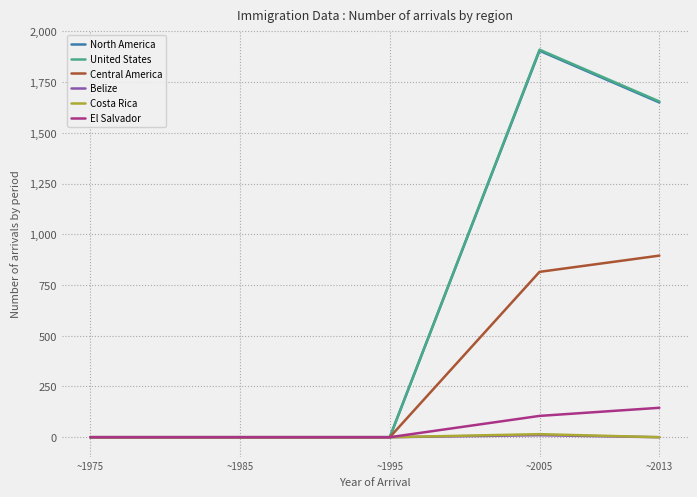

Is this an area chart (filled region under the line)?

No